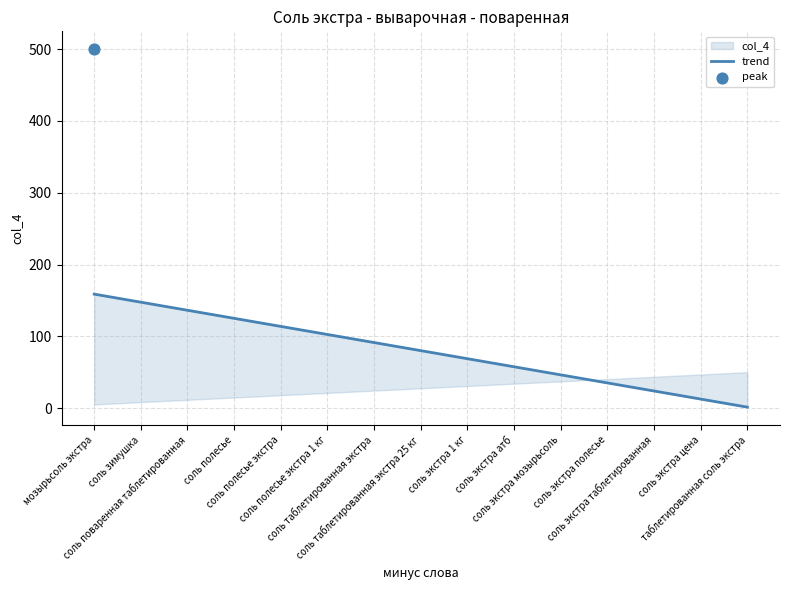

What is the change in value from соль таблетированная экстра to соль таблетированная экстра 25 кг?

-11.2